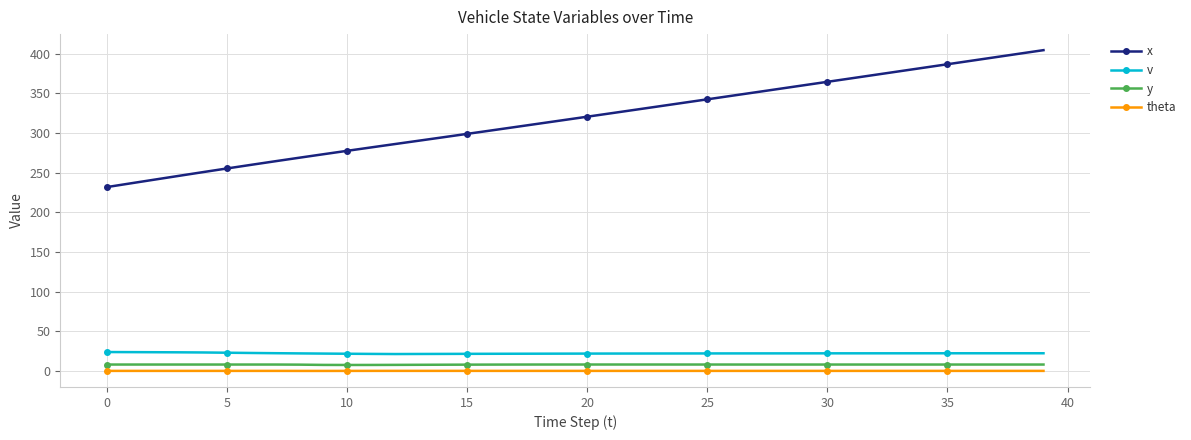

What is the maximum value shown in the chart?

404.4